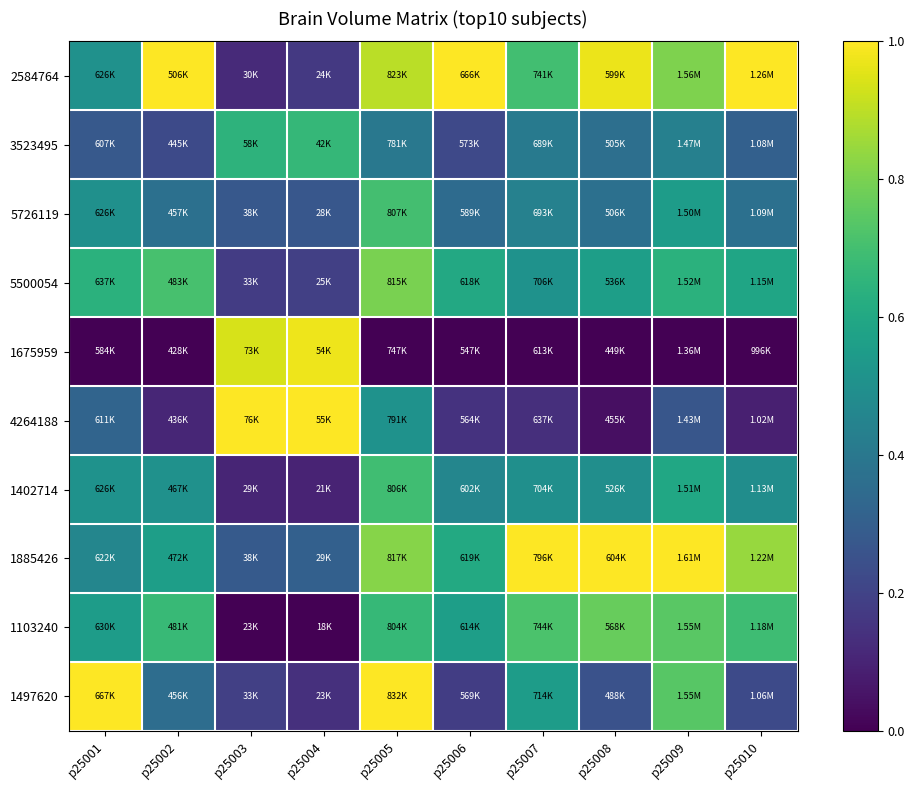

At which category does the chart reach its peak across all series?

p25010